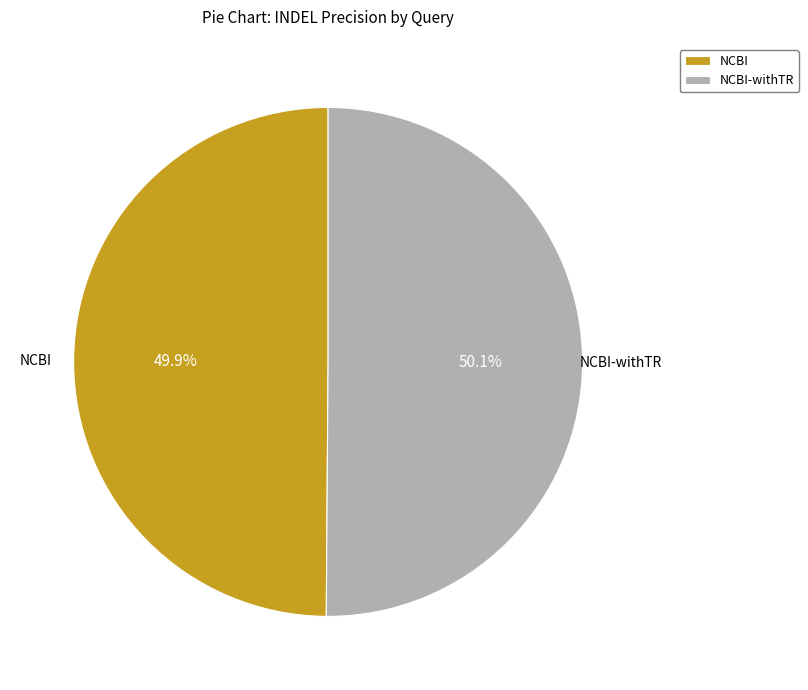

Is it true that NCBI-withTR is 63% of the pie?

False